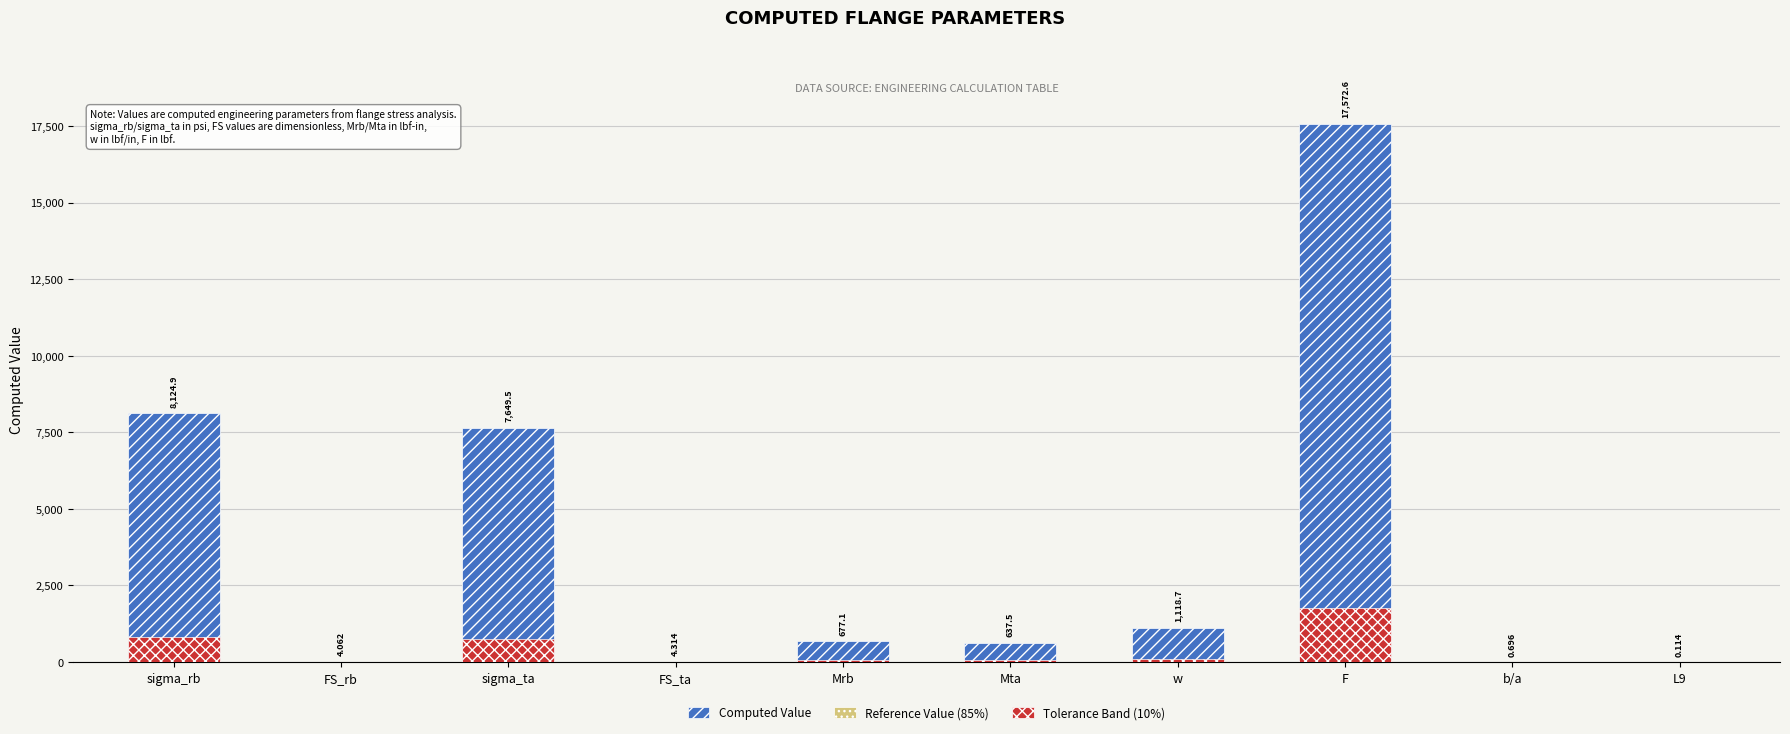

Is it true that Reference Value (85%) equals 4.6 at FS_rb?

False